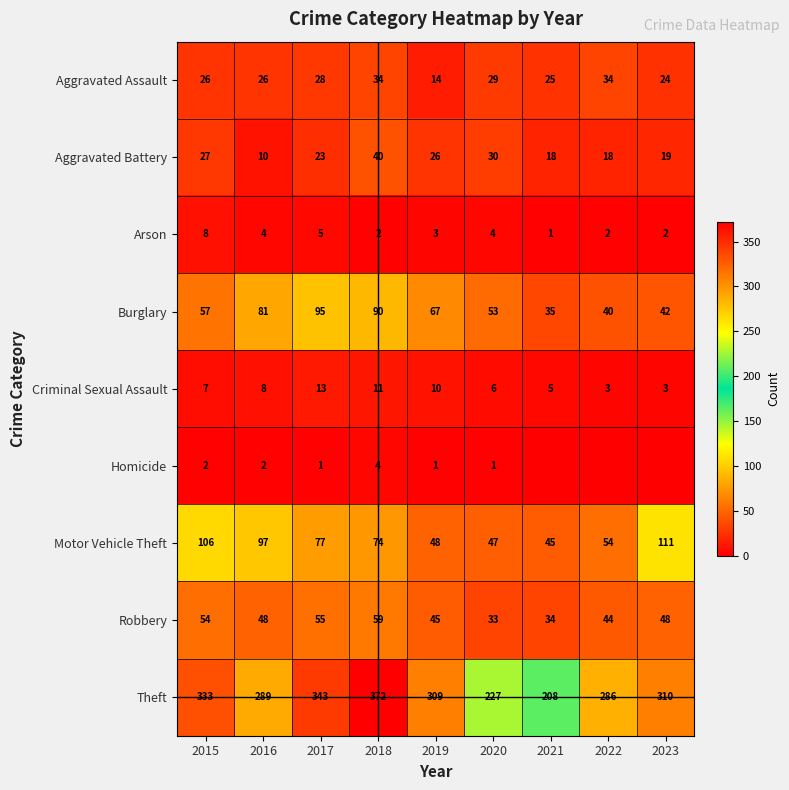

True or false: Burglary has a value of 23 at 2019.

False